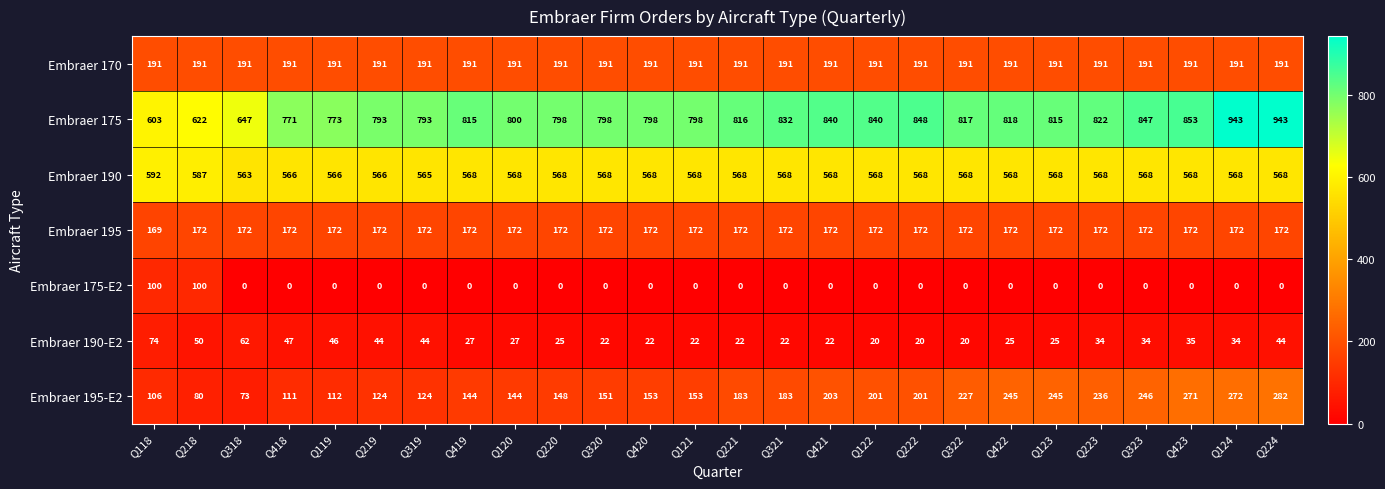

What is the difference between the Embraer 195-E2 values at Q218 and Q120?

64